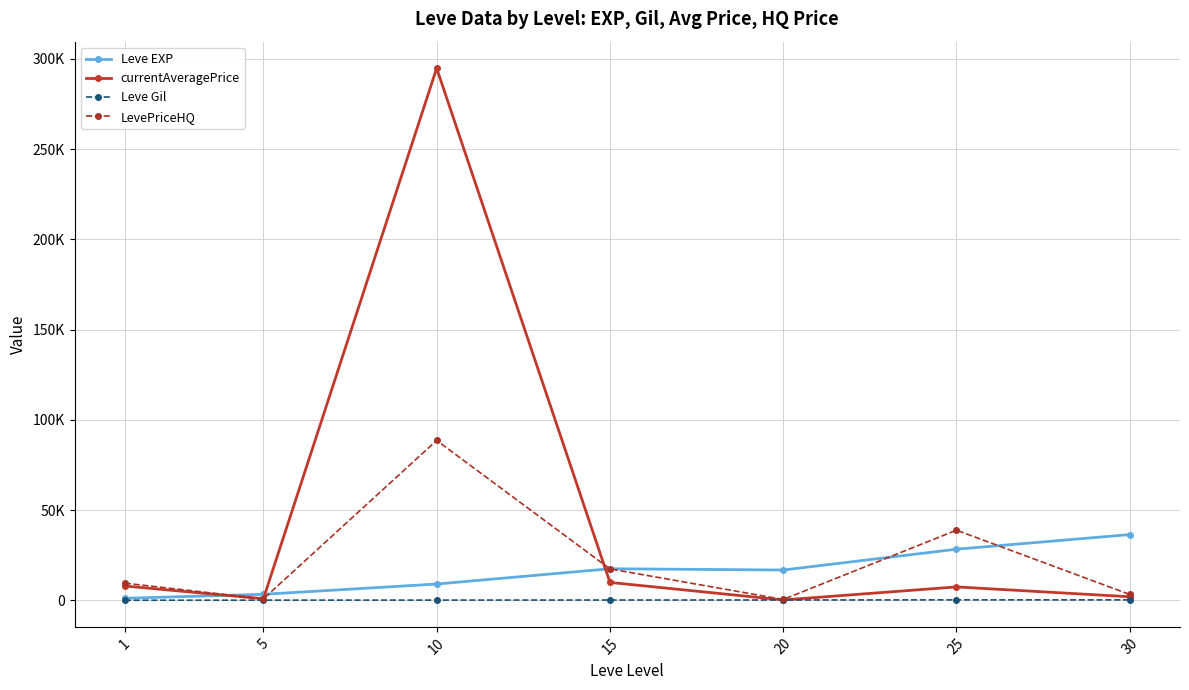

Which series has the widest spread of values?

currentAveragePrice